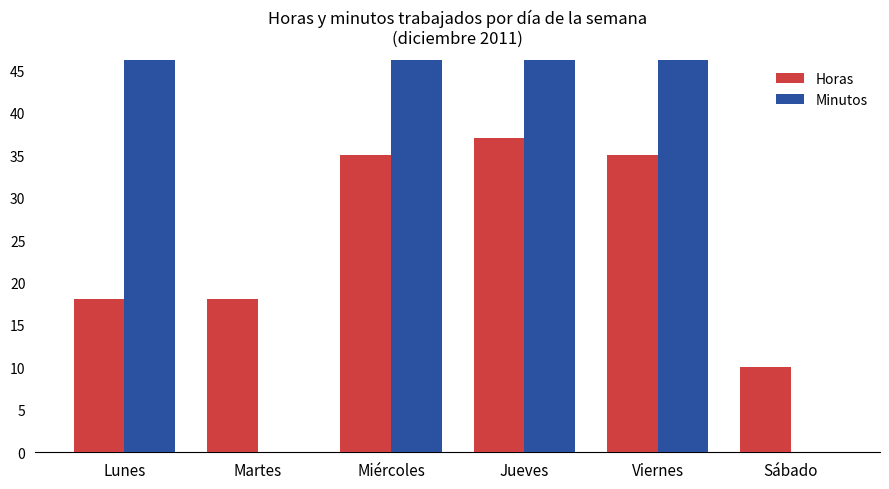

At how many categories does at least one series exceed 48?

4